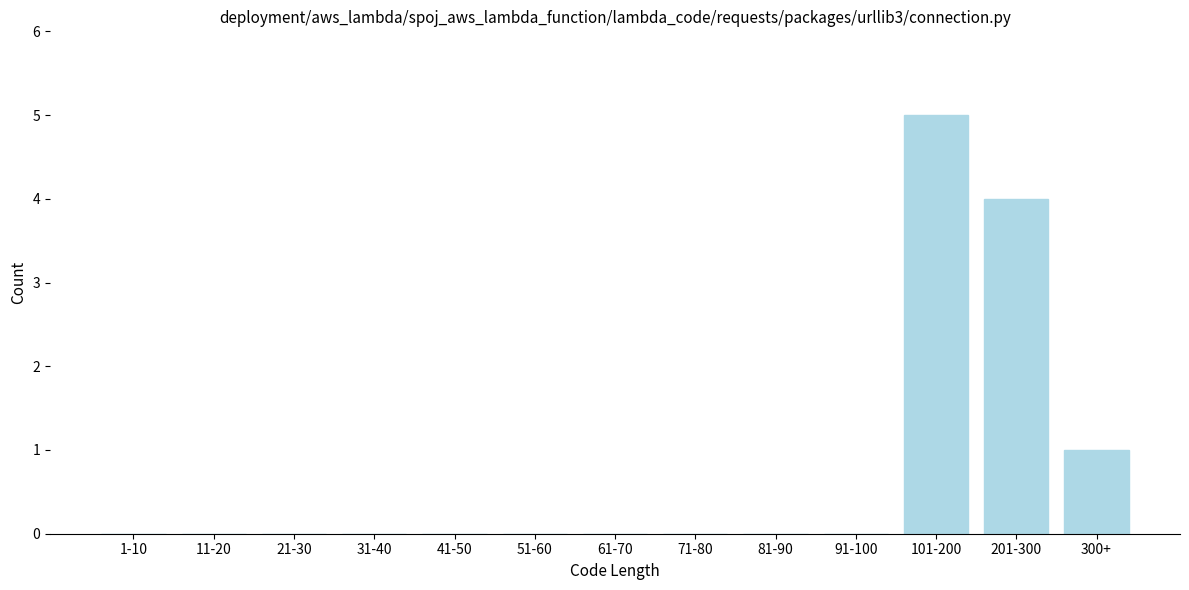

Reading left to right, what are all the values shown in this chart?

1-10=0	11-20=0	21-30=0	31-40=0	41-50=0	51-60=0	61-70=0	71-80=0	81-90=0	91-100=0	101-200=5	201-300=4	300+=1